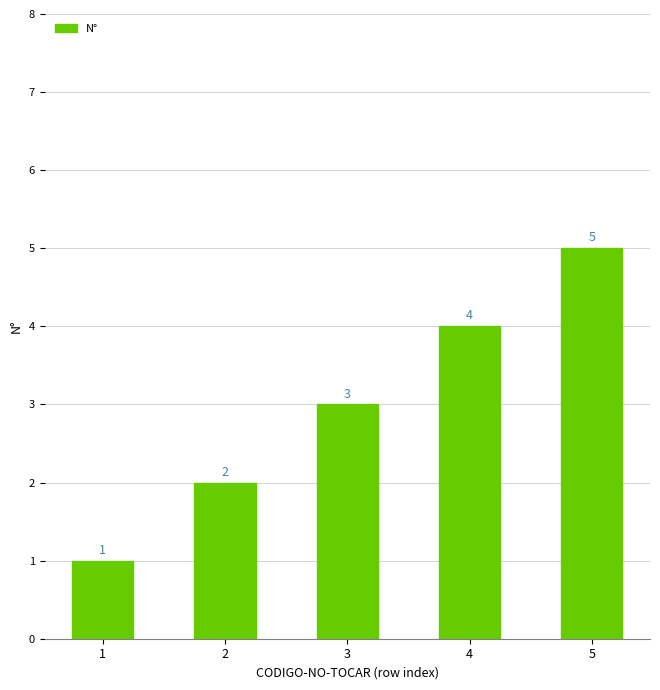

How many data points does each series have?

5